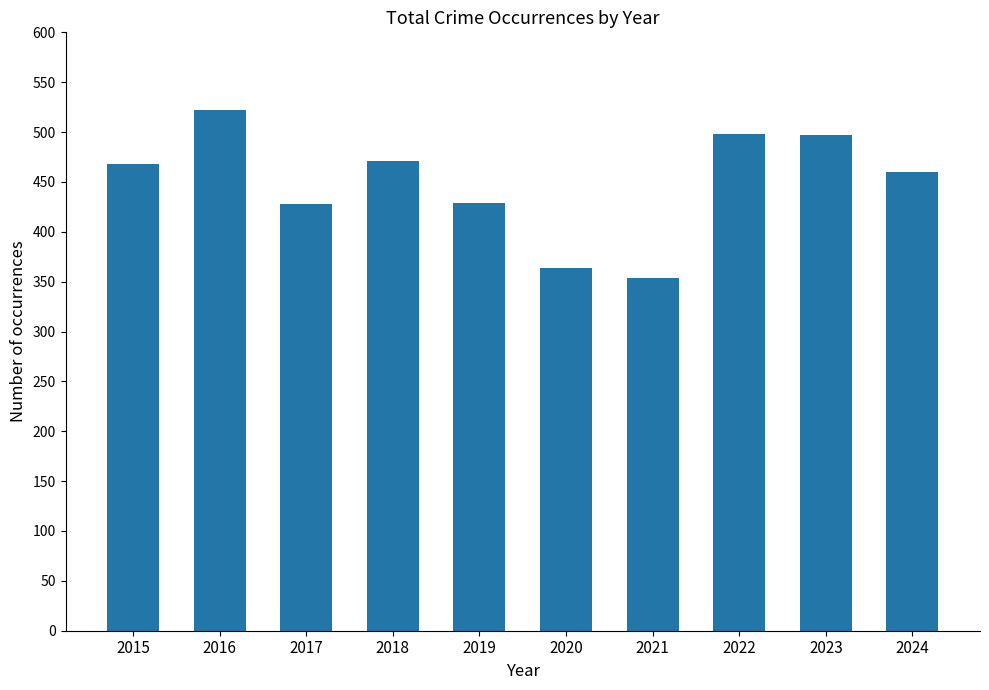

How many data points are less than 468?

5